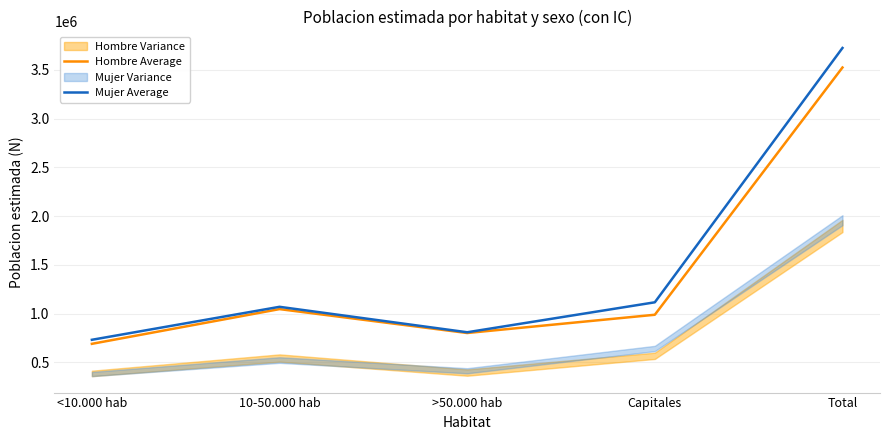

At which category does Hombre Average reach its first local valley?

>50.000 hab